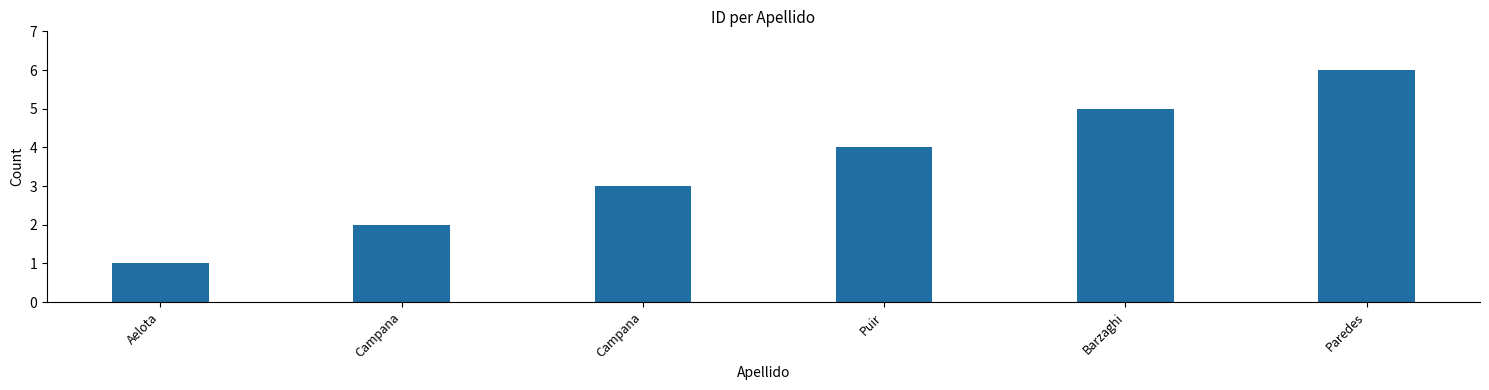

Reading left to right, extract all data points from this chart.

1	2	3	4	5	6